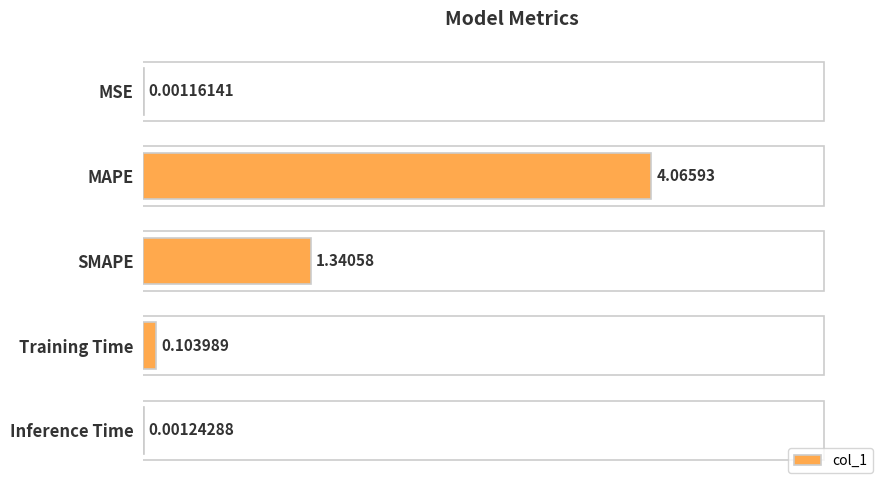

At which category does the chart reach its peak across all series?

MAPE